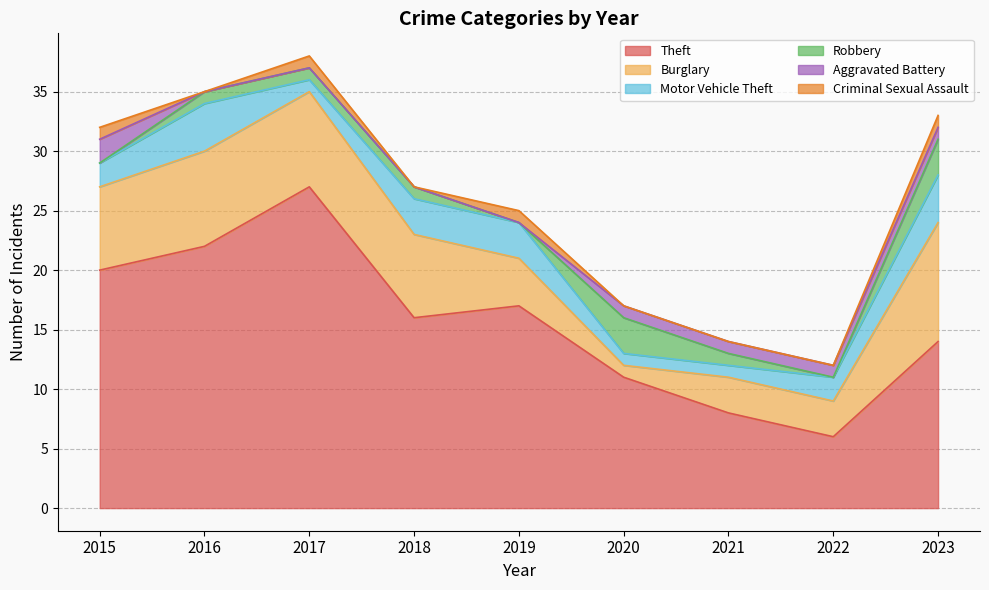

What is the maximum value for Robbery?

3